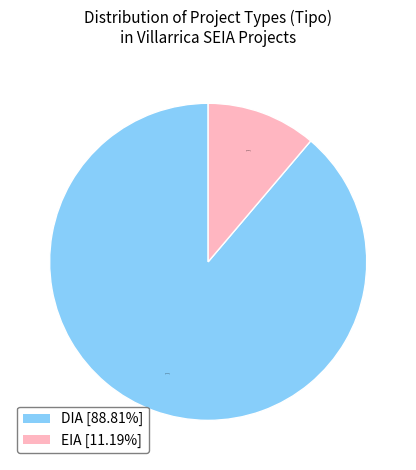

Rank the categories by value from lowest to highest.

EIA, DIA